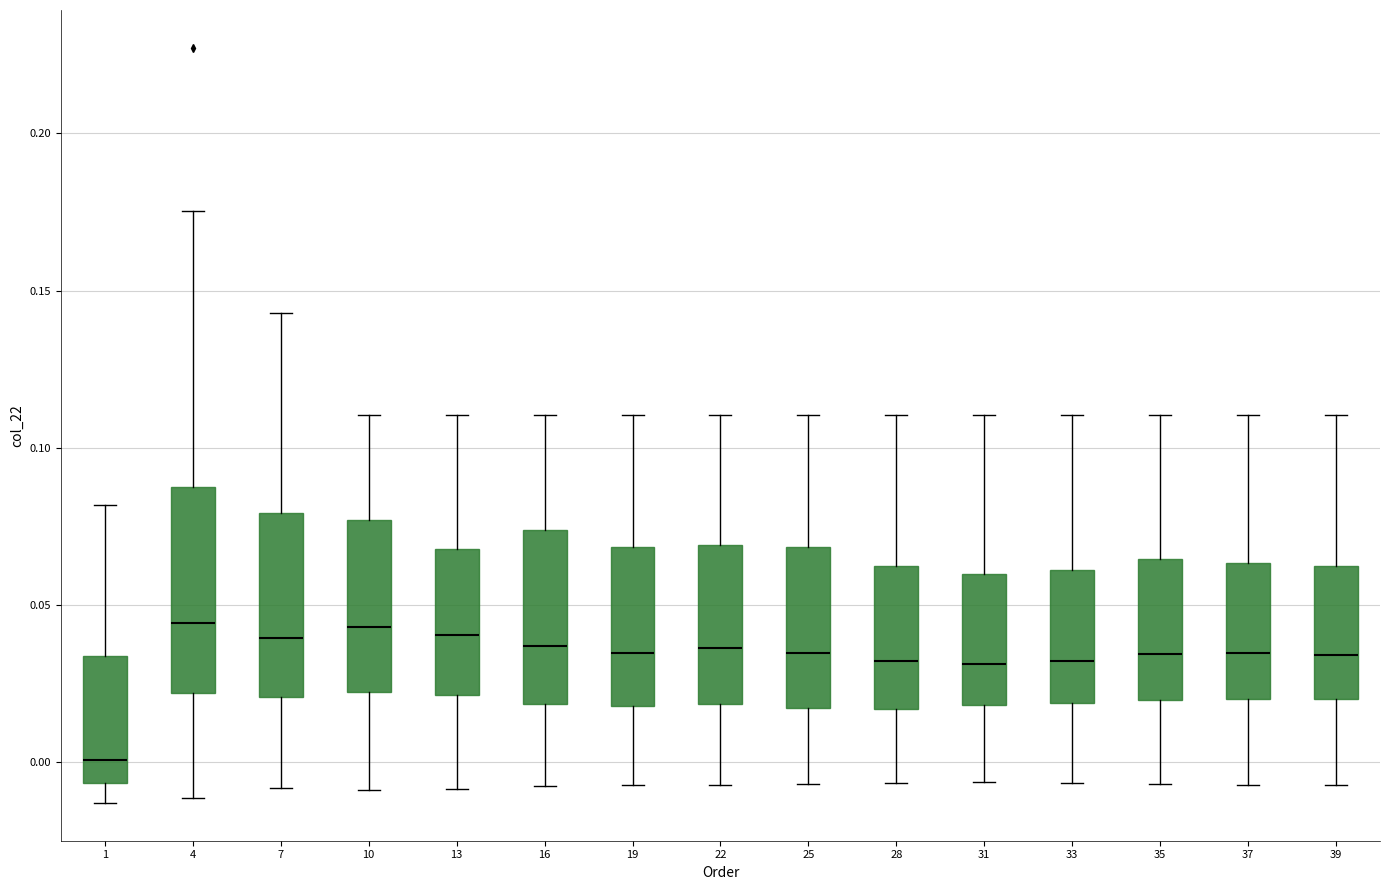

Where is the upper edge of the box at x = 7 on the y-axis? The values are not printed on the chart, so give them approximately, as read against the axis.

0.080